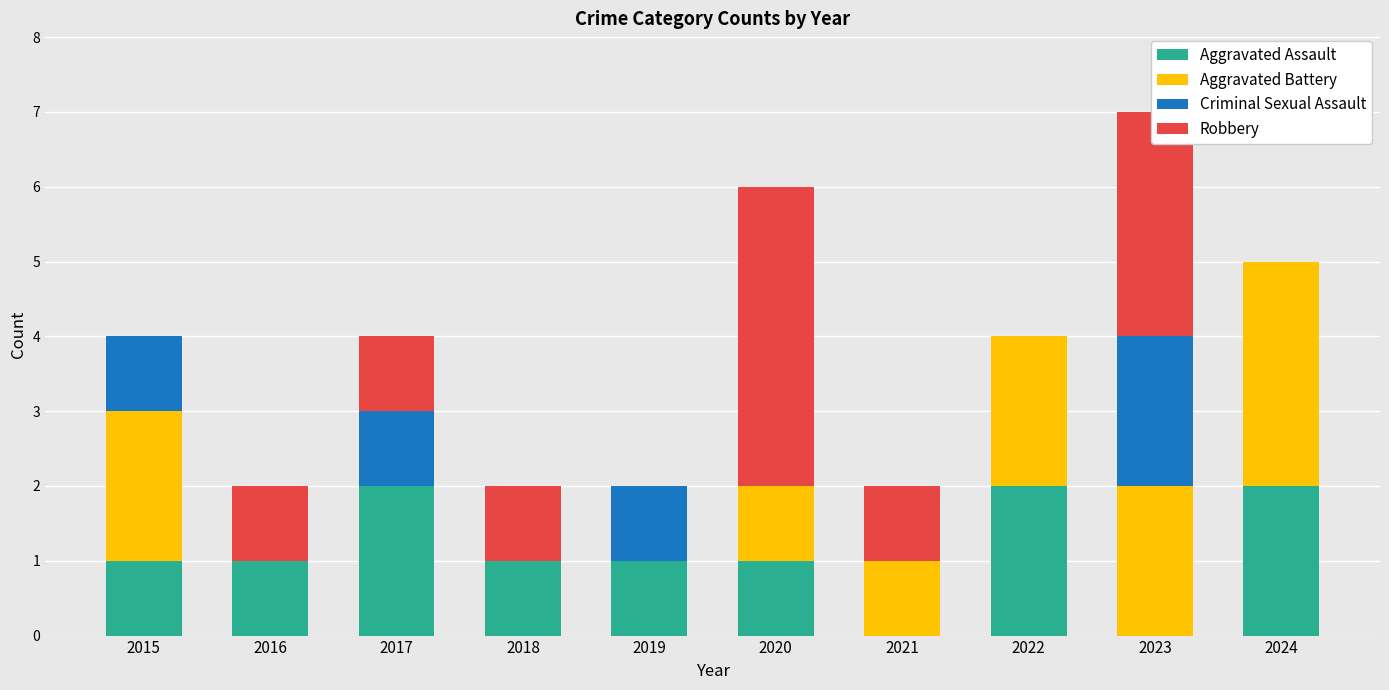

The Aggravated Assault series shows 3 at 2017. True or false?

False